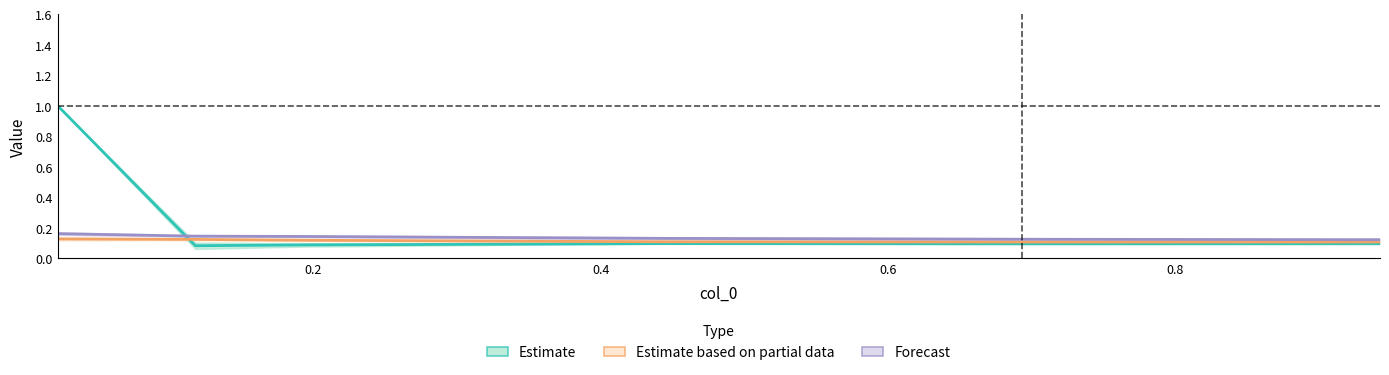

What is the label of the 4th point from the right?

0.4